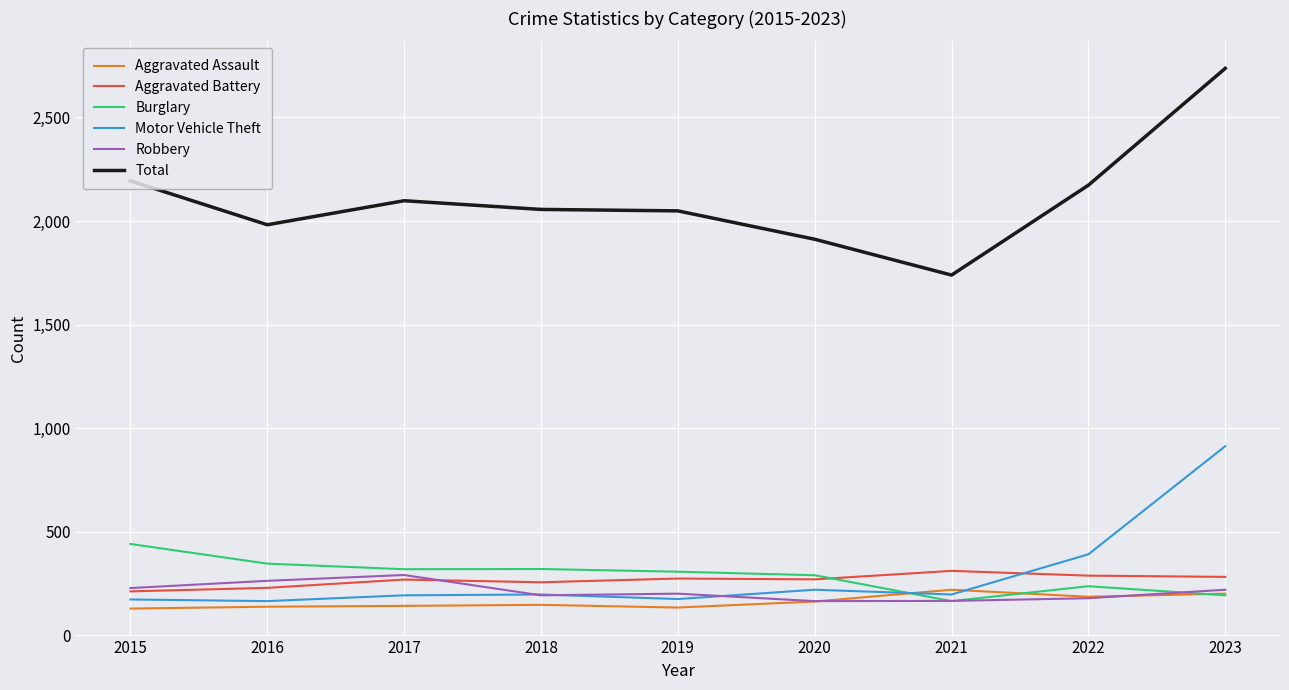

Which series changed the most between 2015 and 2023?

Motor Vehicle Theft